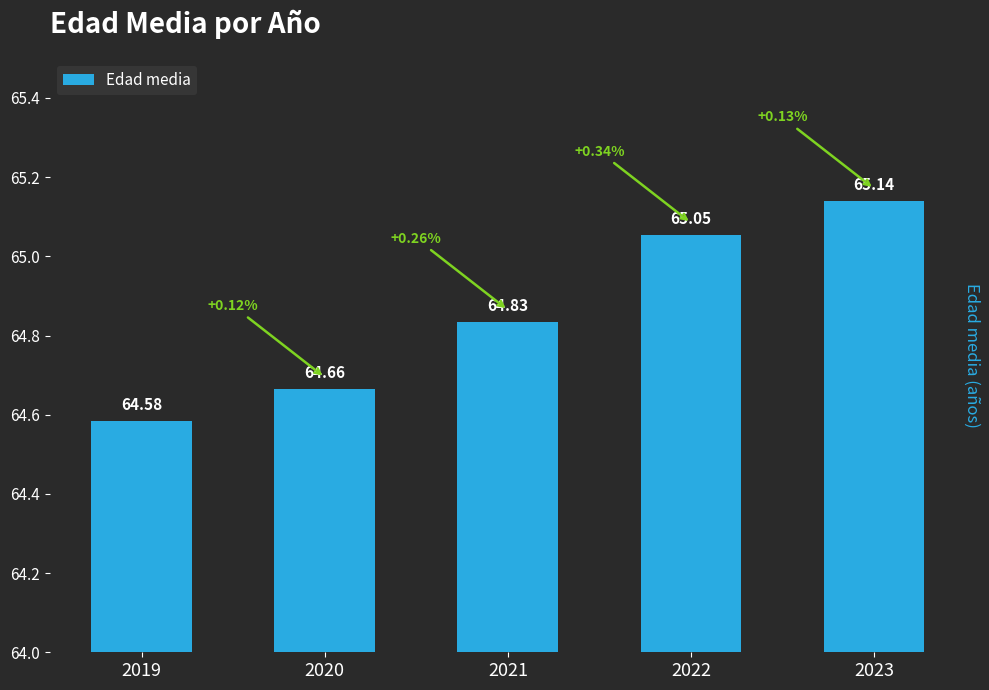

Which label corresponds to the largest value in the chart?

2023